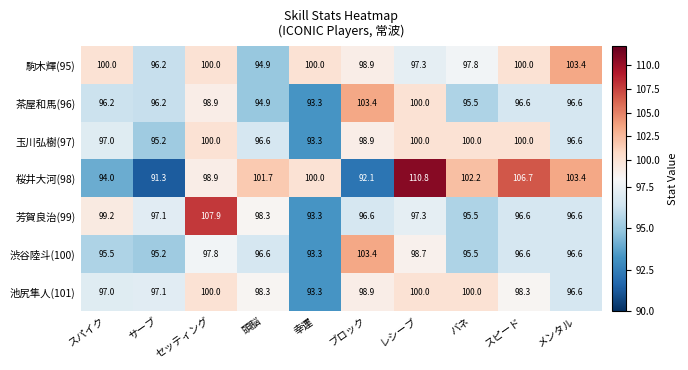

The 玉川弘樹(97) series shows 100.0 at セッティング. True or false?

True